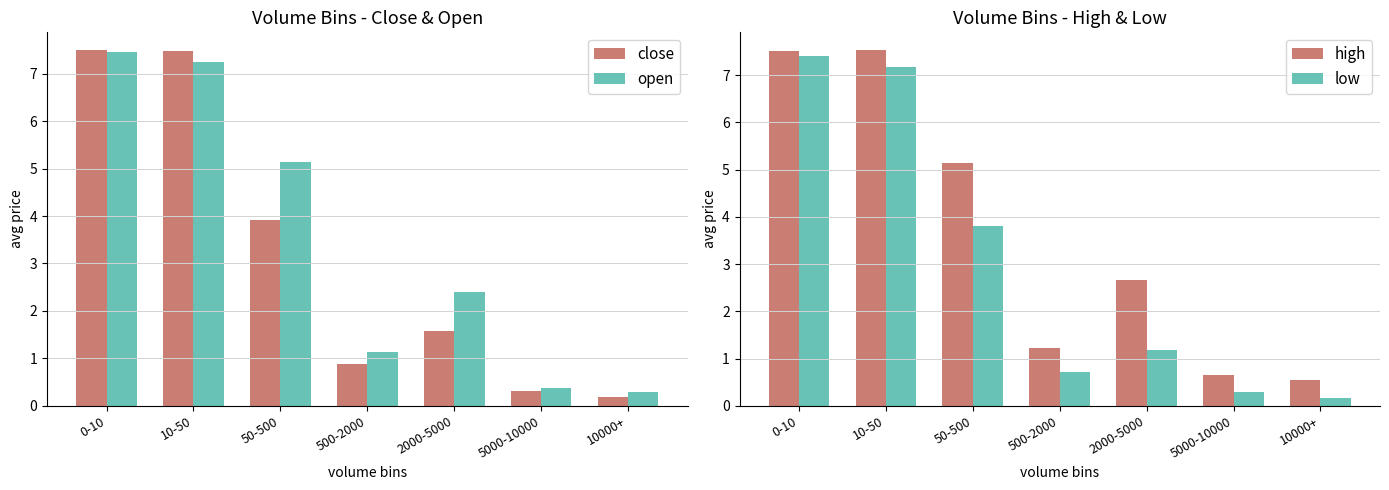

What is the difference between the open values at 0-10 and 2000-5000?

5.0